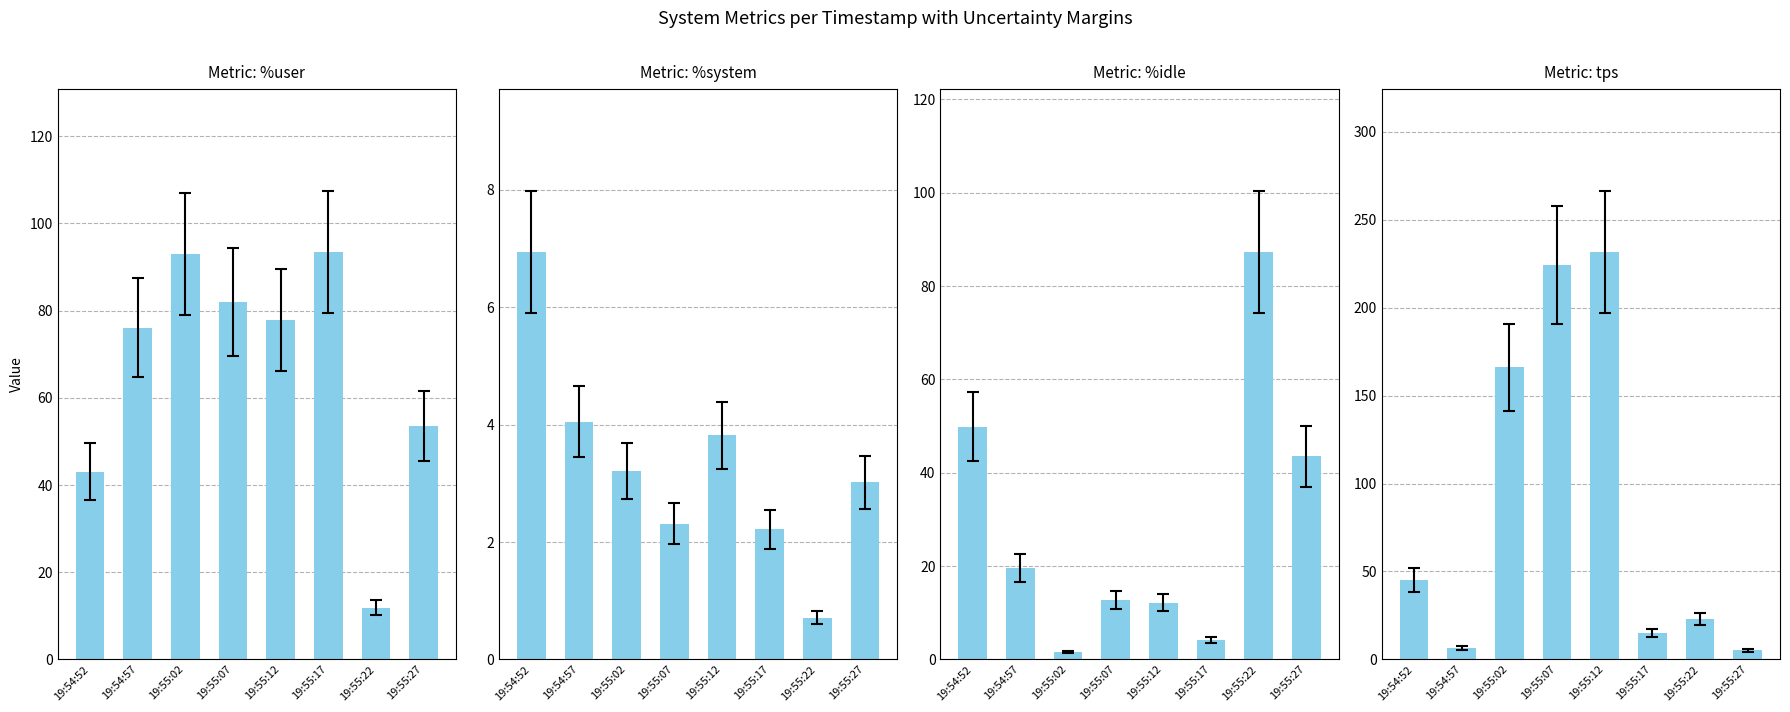

At which label does tps reach its minimum?

19:55:27